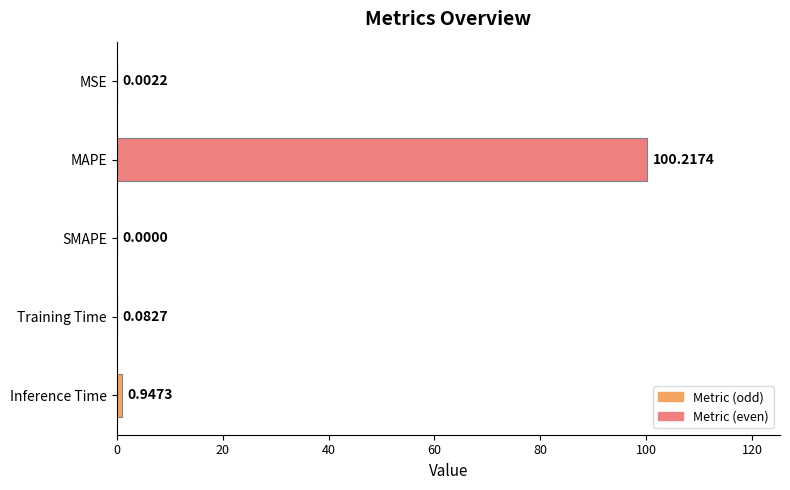

Which category has the highest value across all series?

MAPE